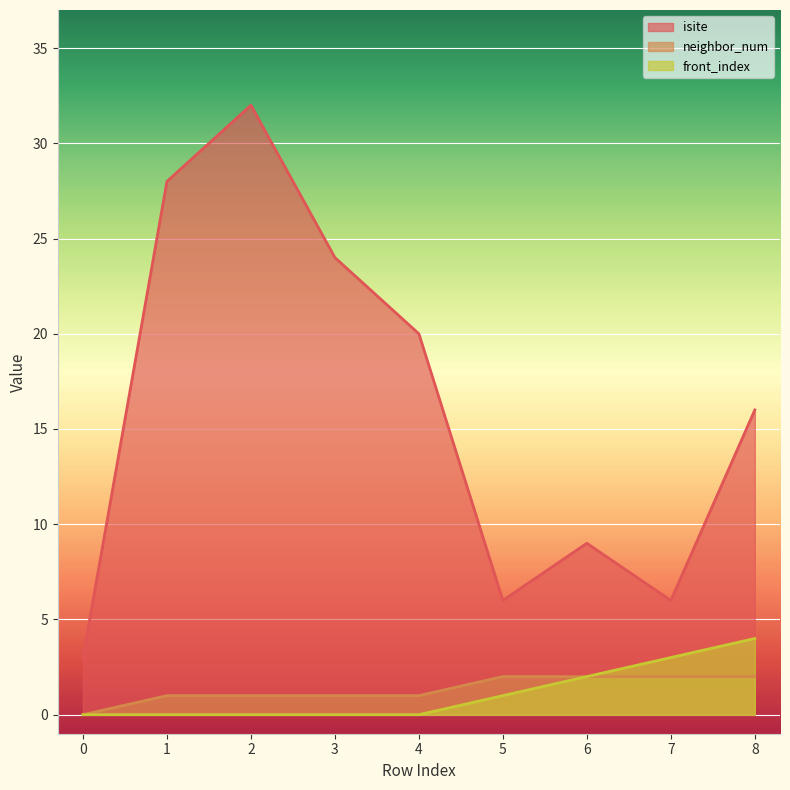

Is the value of isite at 6 greater than the value of front_index at 6?

Yes